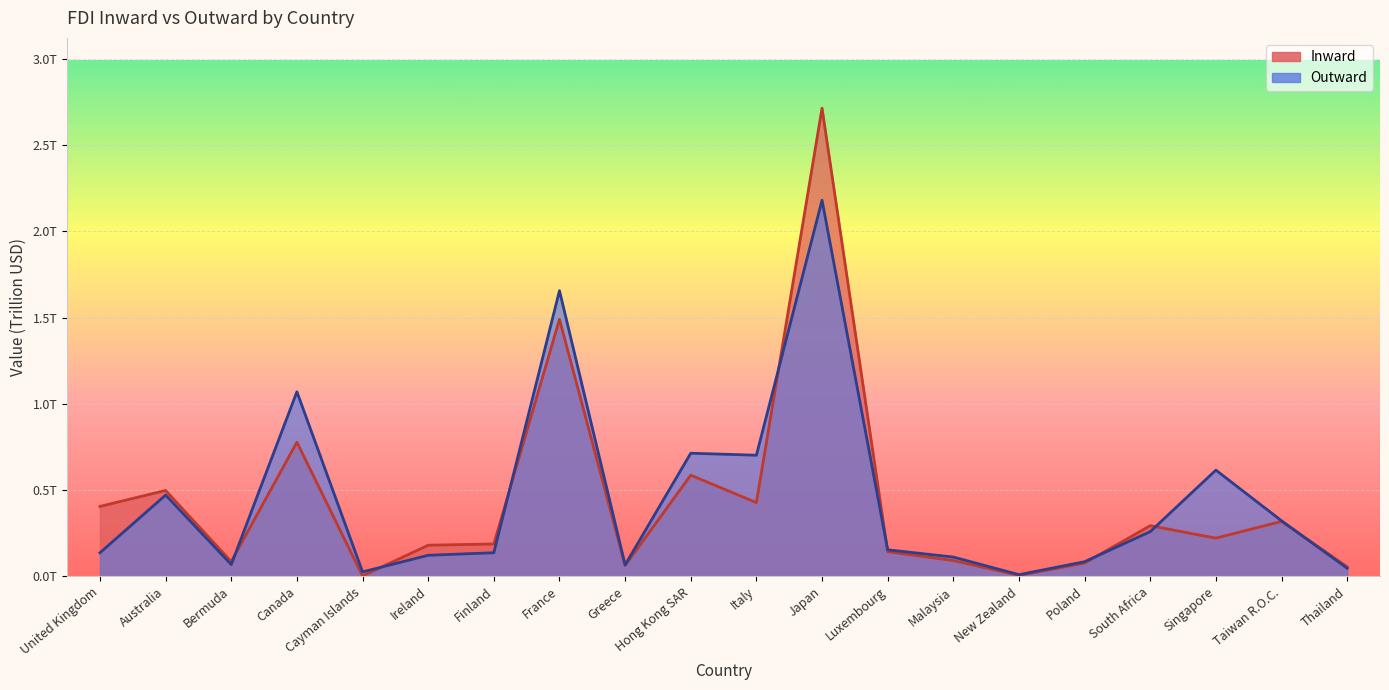

What is the difference between the Outward values at Italy and Singapore?

0.1